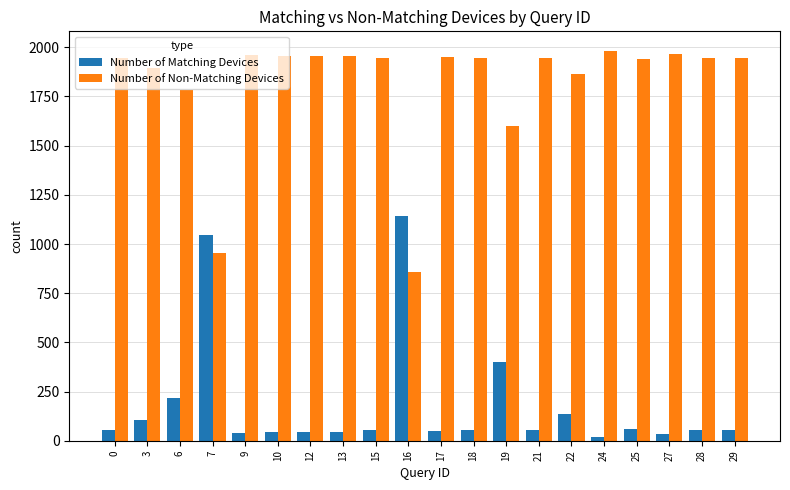

What is the difference between the highest and lowest values at 16?

284